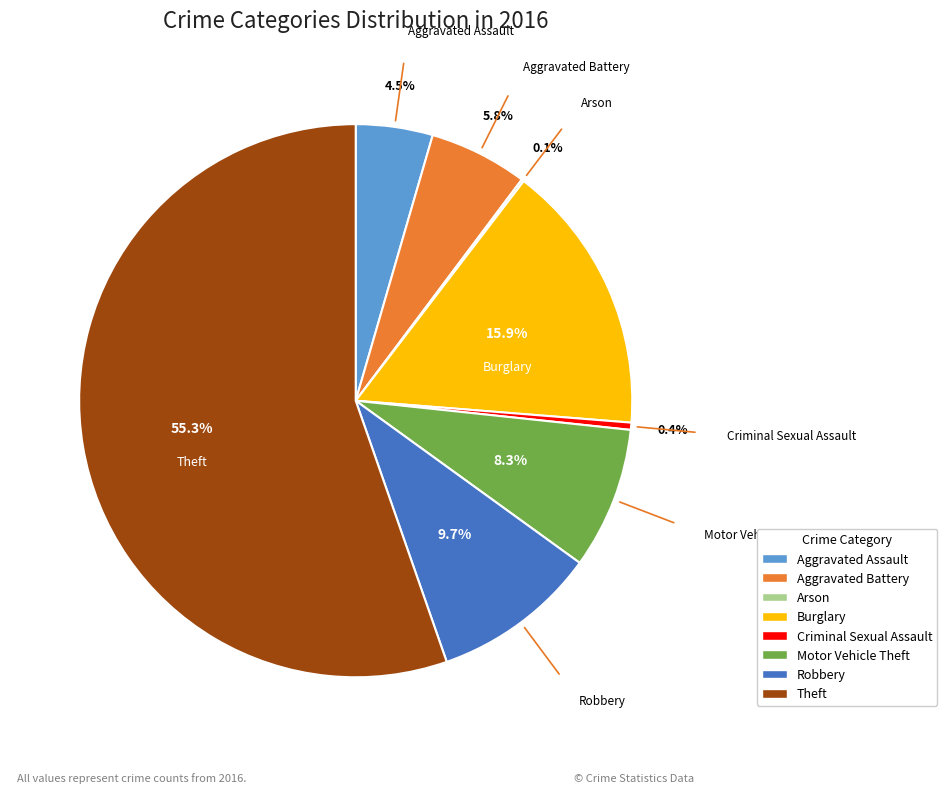

To the nearest percent, what is the average slice percentage?

12%